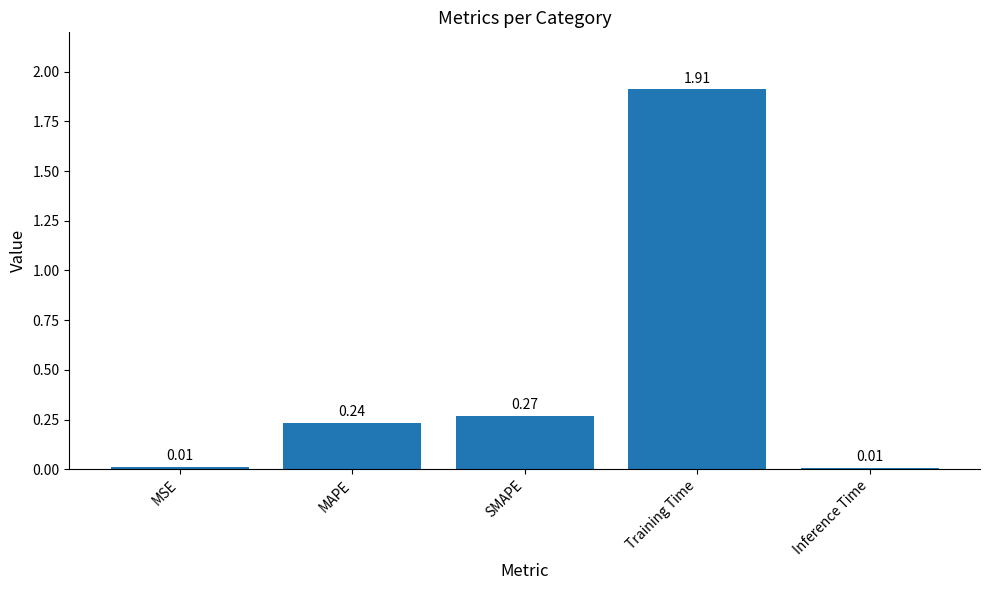

What is the sum of all values?

2.4